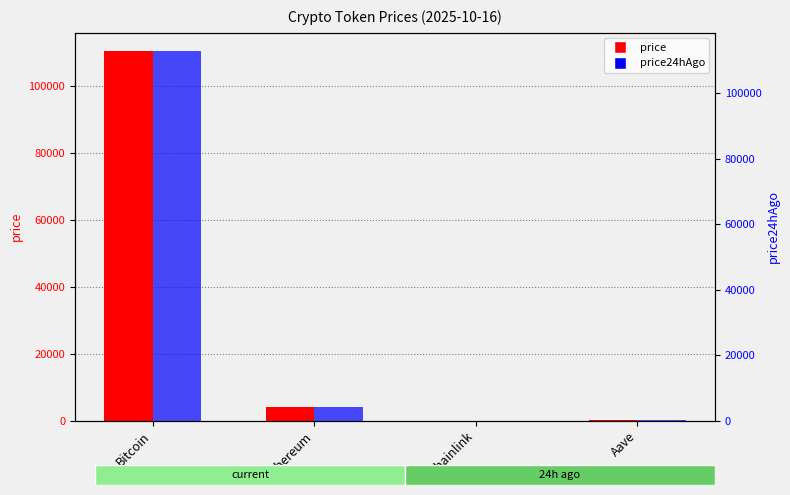

Does the chart contain stacked bars?

No